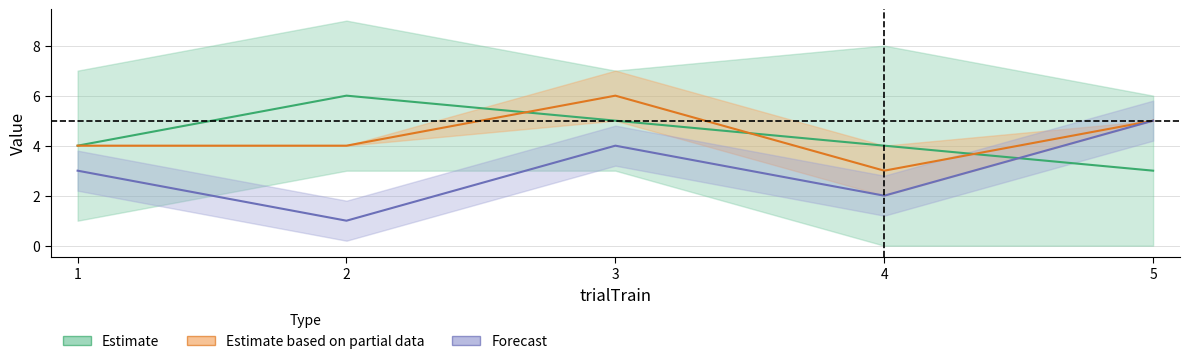

How many times do Estimate and Estimate based on partial data cross each other?

3